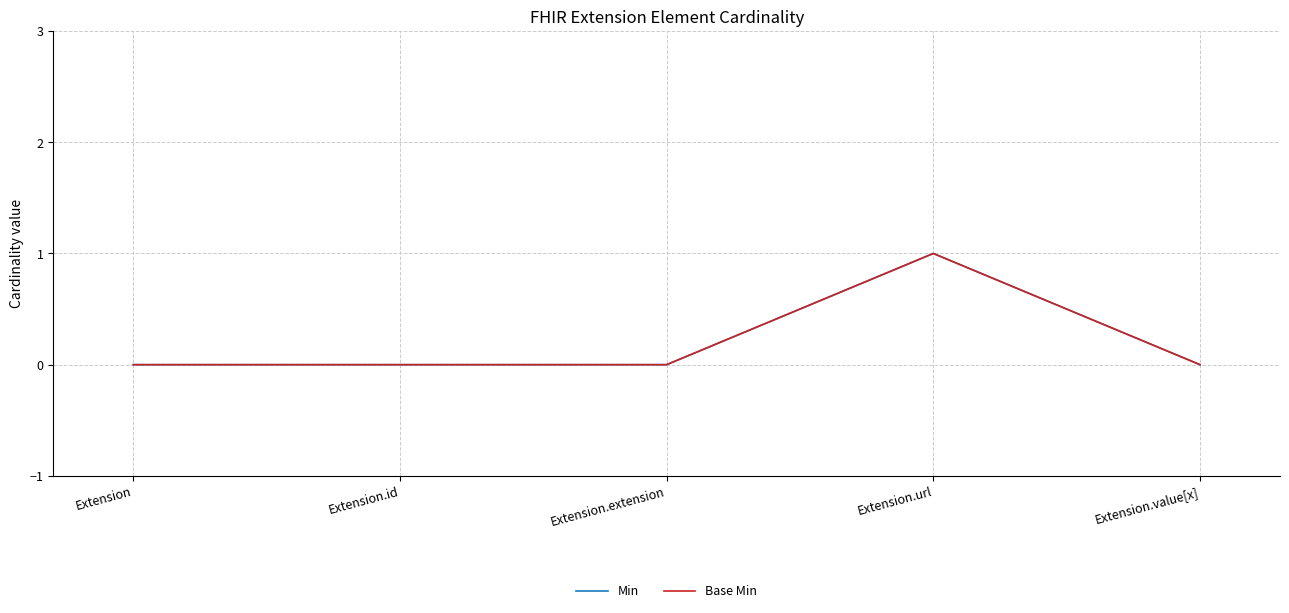

What is the greatest value displayed?

1